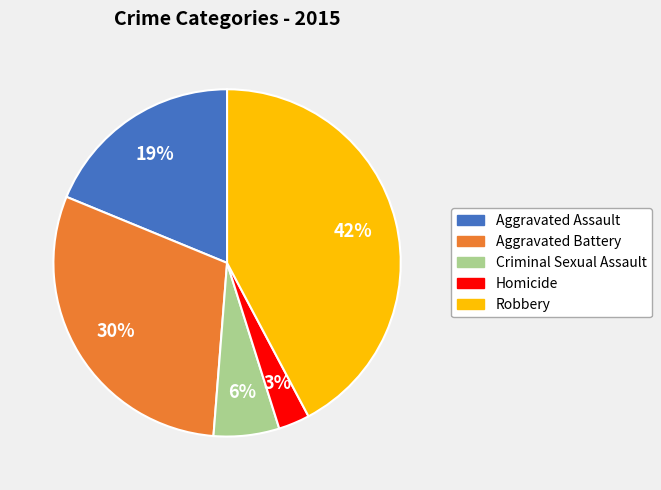

Is it true that Robbery is 42% of the pie?

True